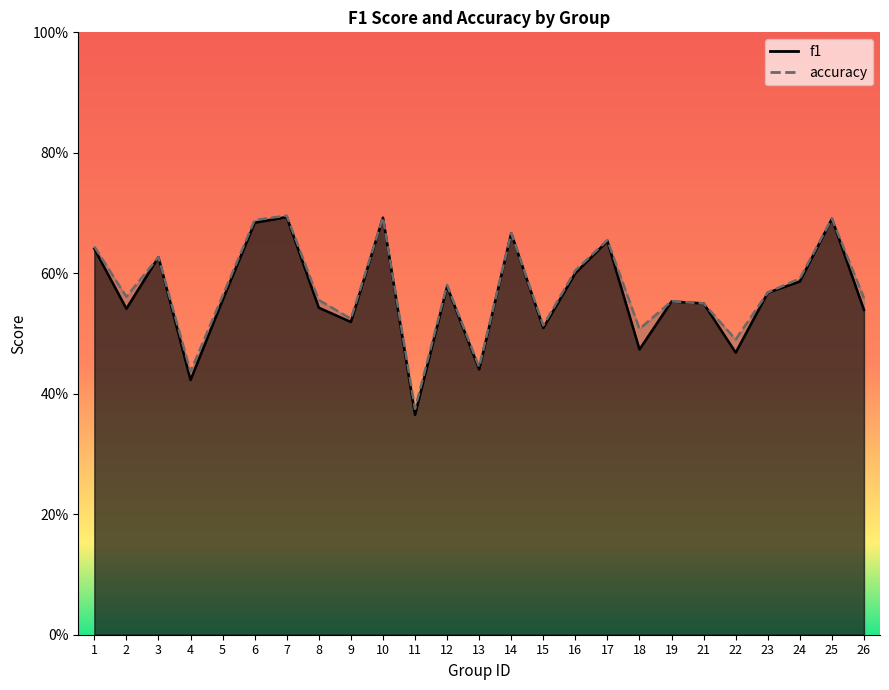

What is the sum of the accuracy values at 18 and 19?

1.1